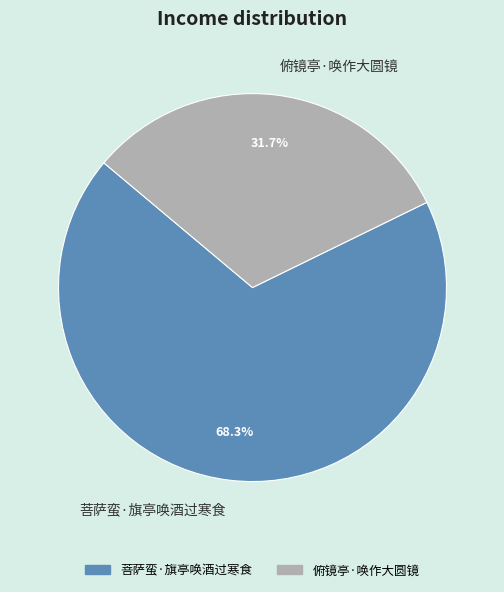

Which slice is the smallest?

俯镜亭·唤作大圆镜